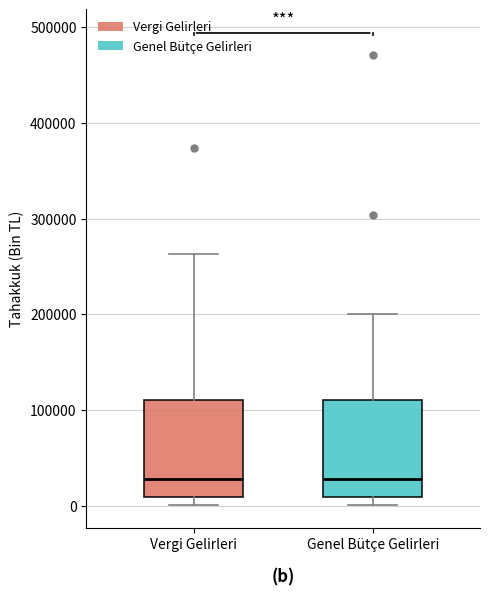

Where is the upper edge of the box for Genel Bütçe Gelirleri on the y-axis? The values are not printed on the chart, so give them approximately, as read against the axis.

110000